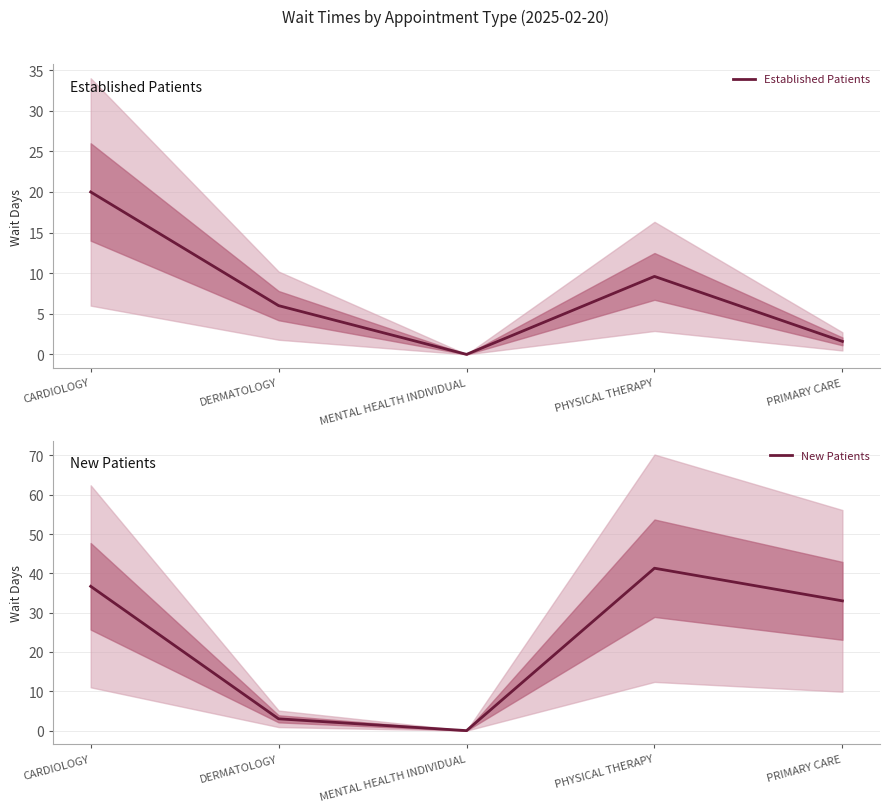

What is the label of the 3rd point from the left?

MENTAL HEALTH INDIVIDUAL